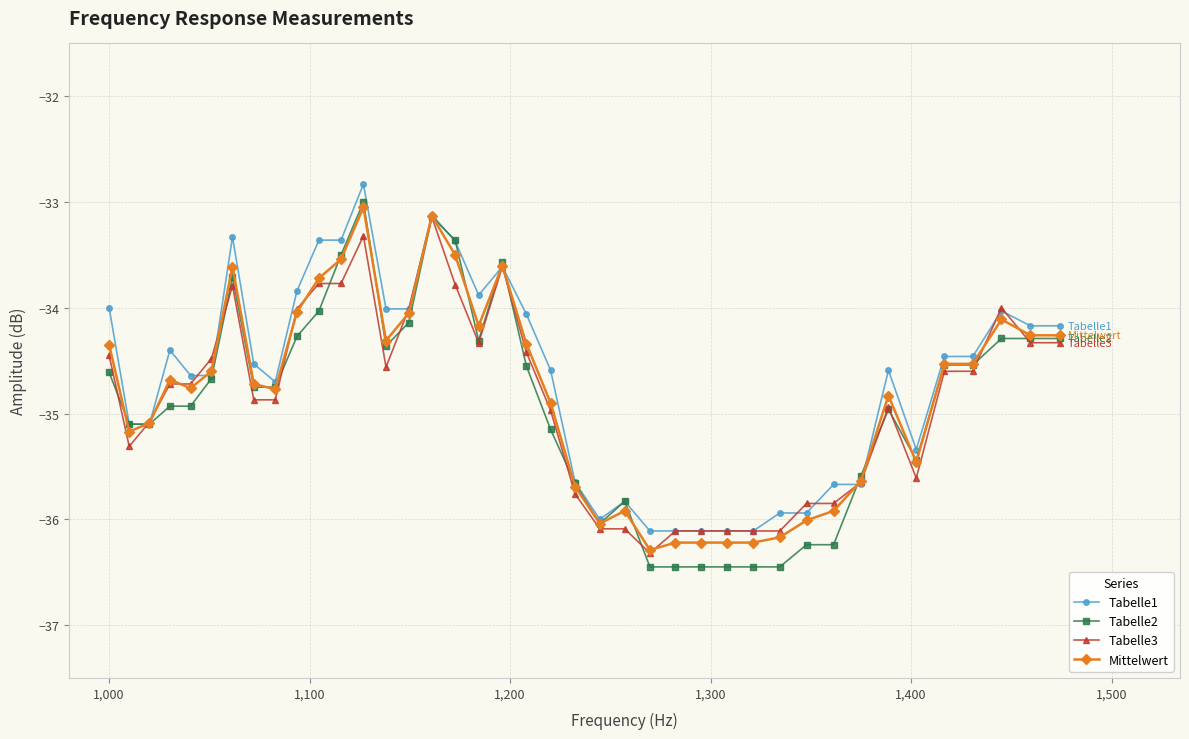

Which series has the largest range (max minus min)?

Tabelle2